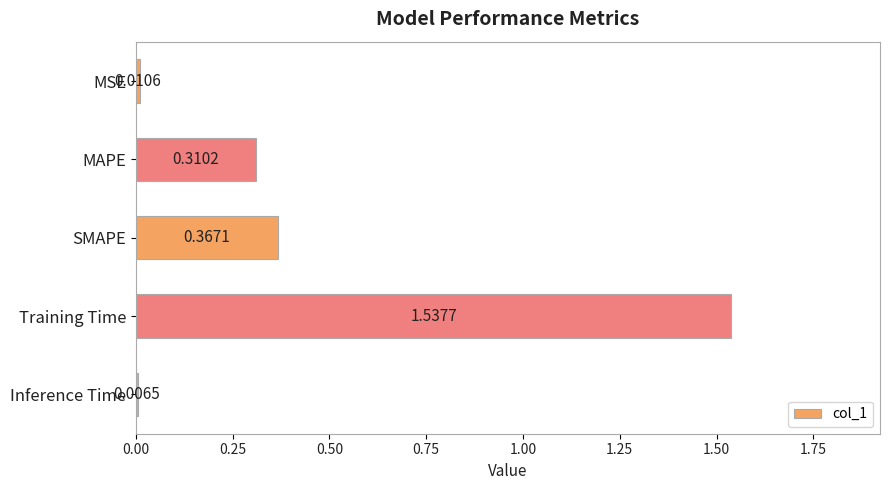

What is the sum of all values?

2.2